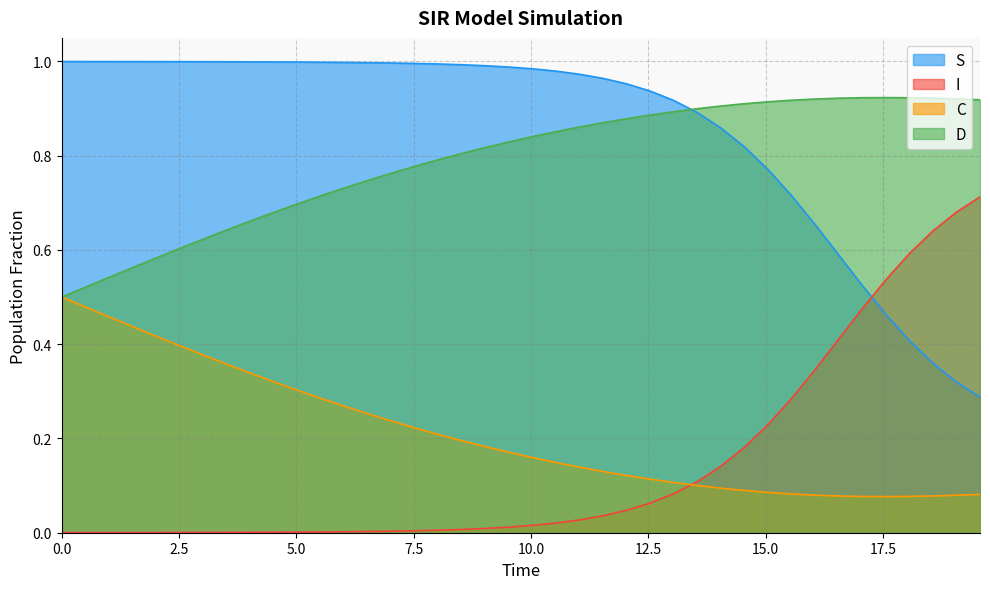

Count the number of categories in the chart.

40